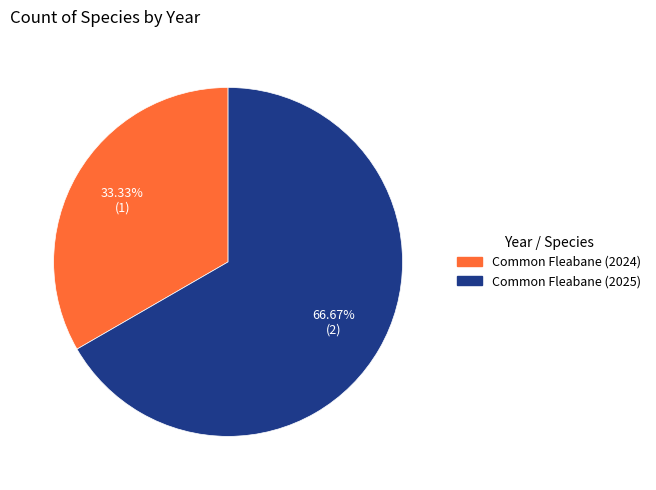

What is the smallest slice in the pie chart?

Common Fleabane (2024)